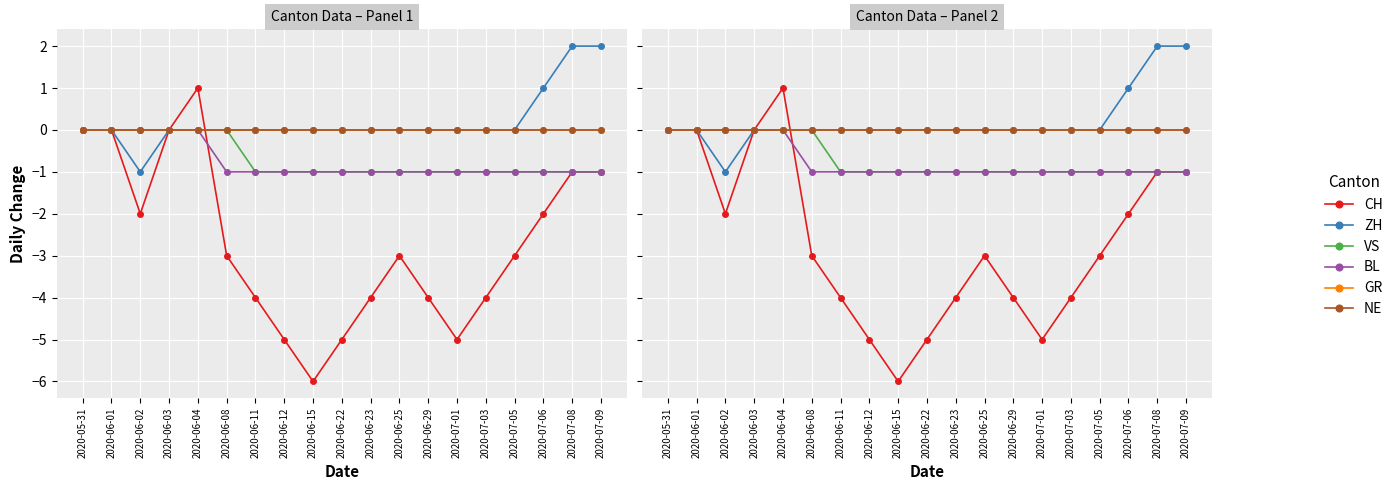

True or false: CH and BL intersect in this chart.

True